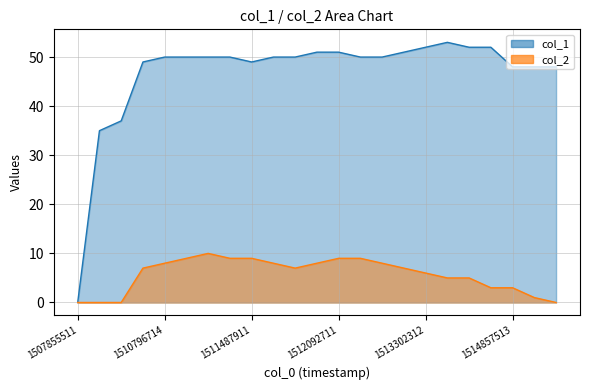

At how many categories does at least one series exceed 17?

22